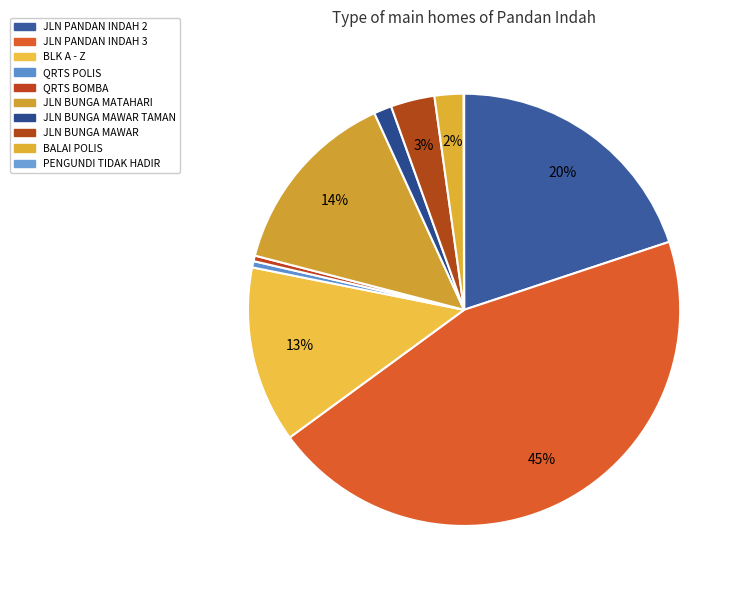

Is it true that BLK A - Z is 1% of the pie?

False